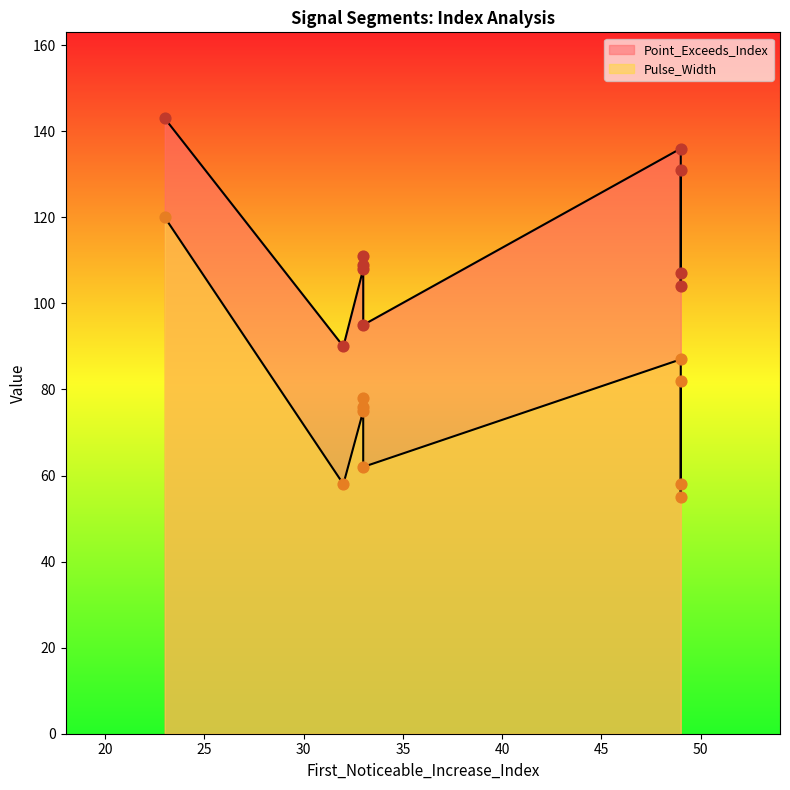

Which series has the largest total across all categories?

Point_Exceeds_Index